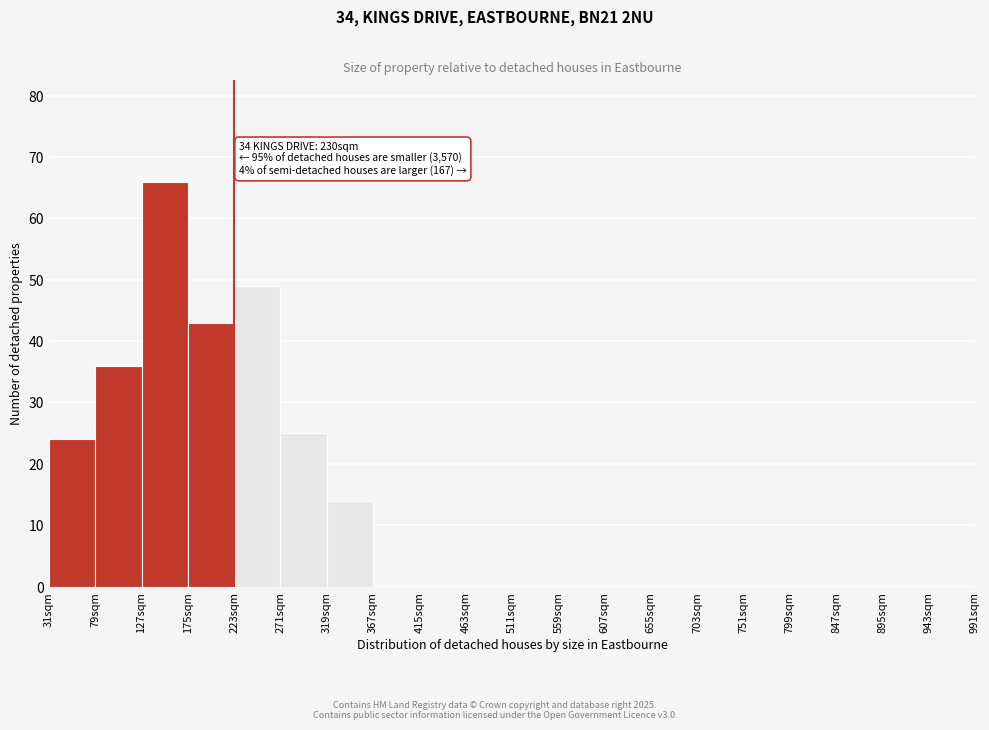

Which range on the x-axis has the tallest bar?

127 to 175